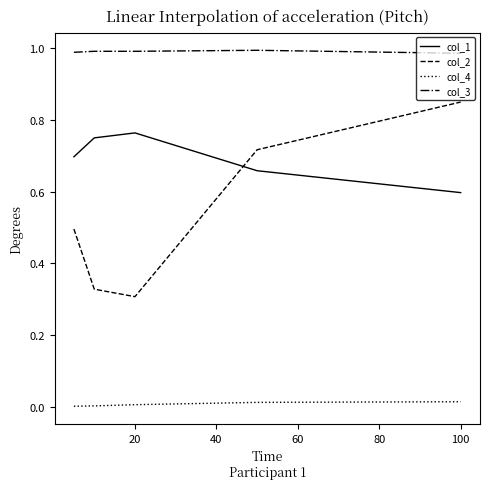

What is the difference between the maximum and minimum values in the col_2 series?

0.5